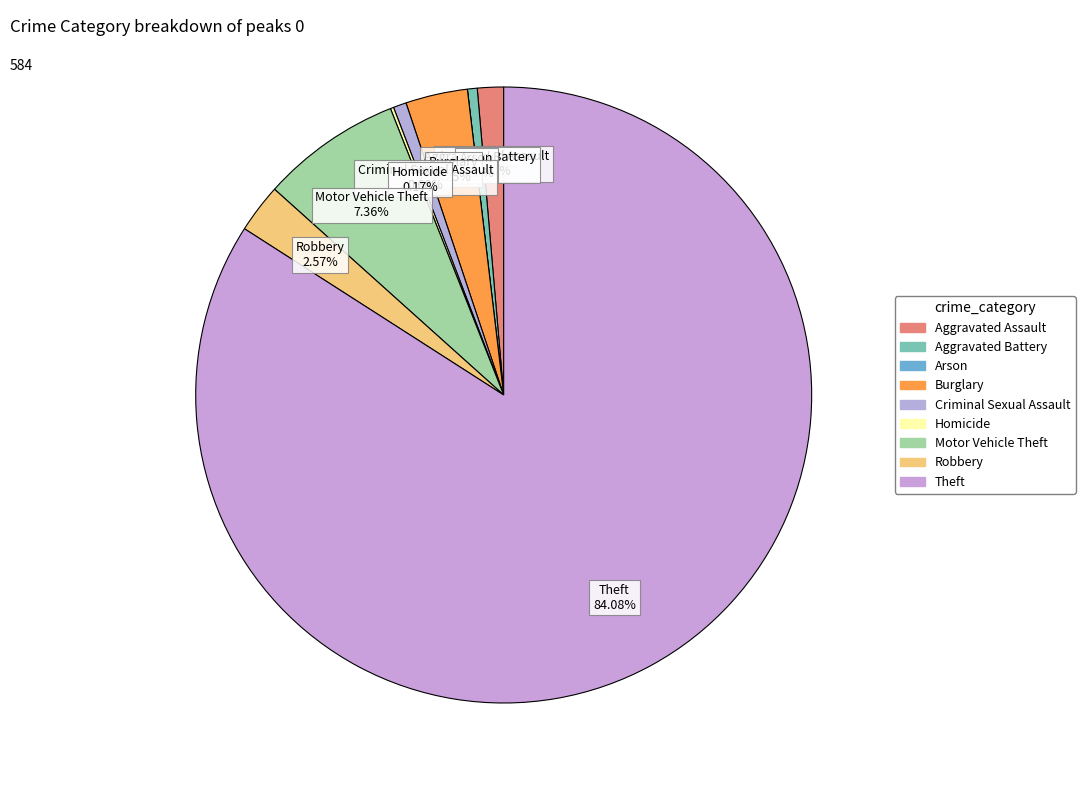

Is Theft the majority of the pie?

Yes